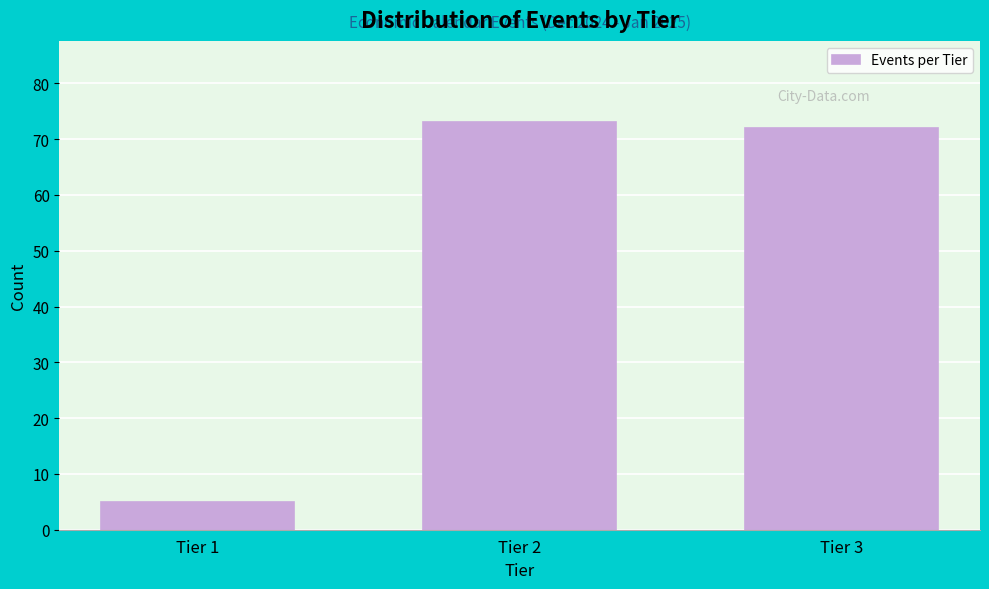

Reading right to left, transcribe all the data shown in this chart.

72	73	5